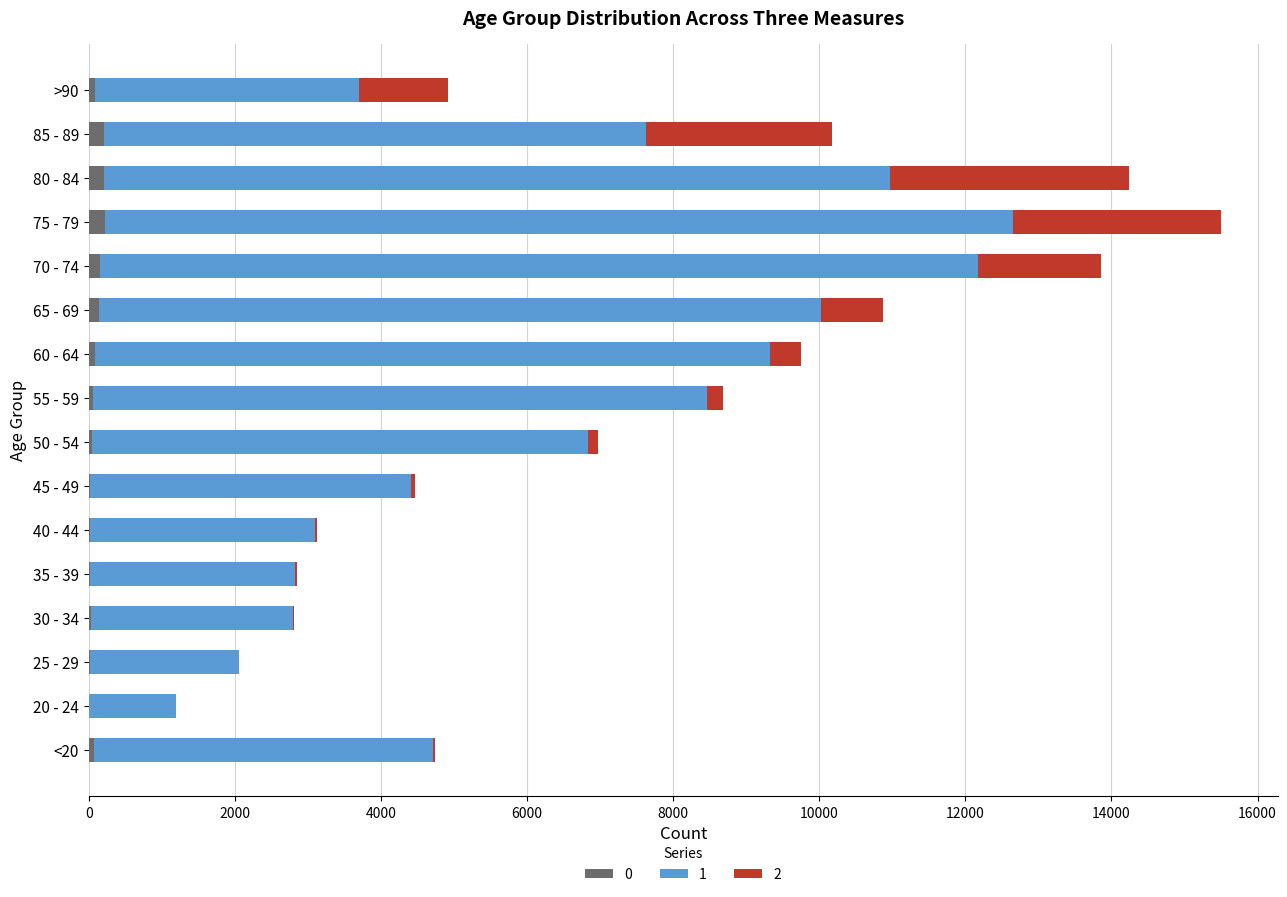

What are all the series names shown in the legend?

0, 1, 2